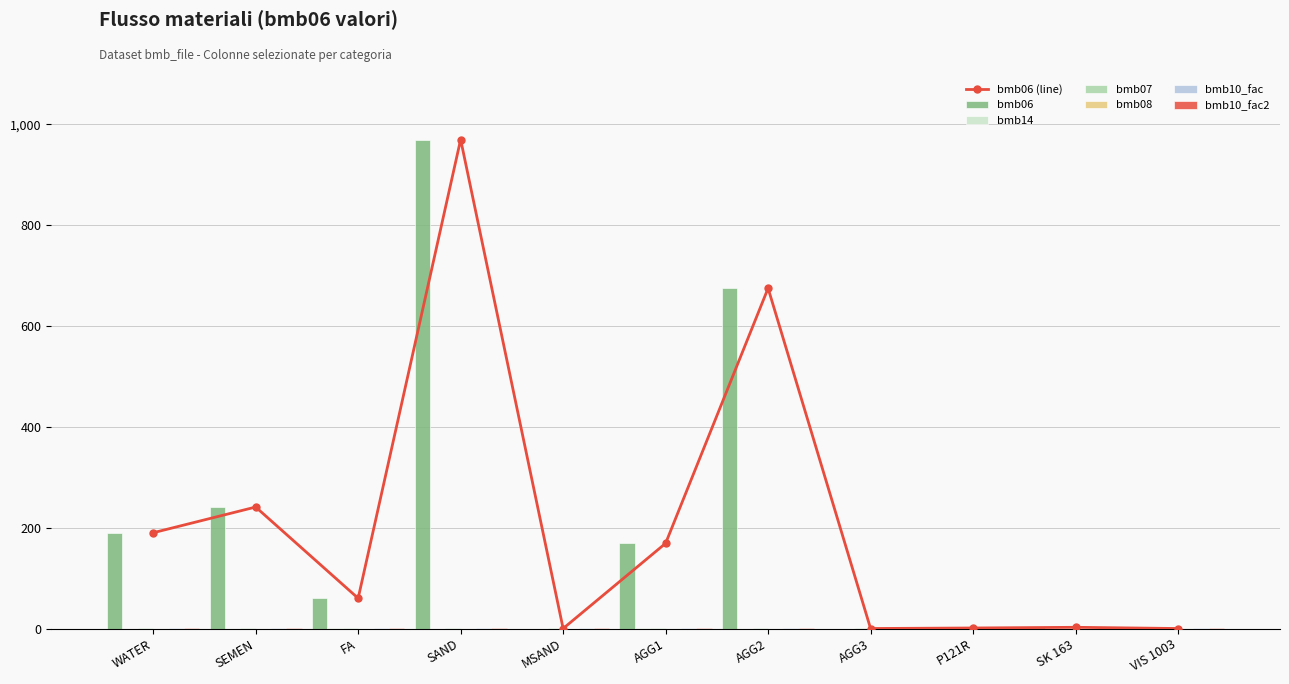

How many data points does each series have?

11